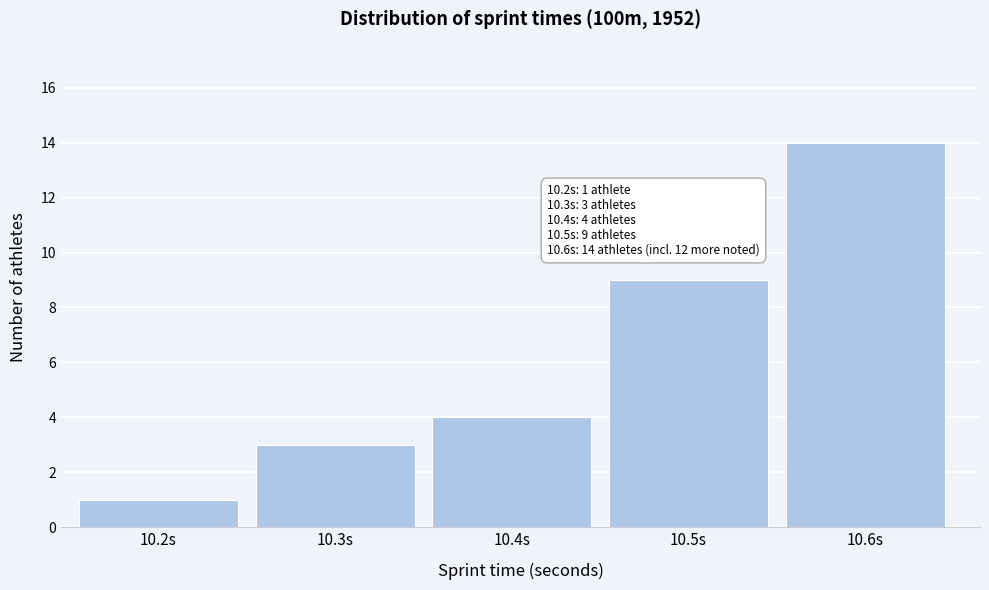

Reading right to left, what are all the values shown in this chart?

10.6s=14	10.5s=9	10.4s=4	10.3s=3	10.2s=1